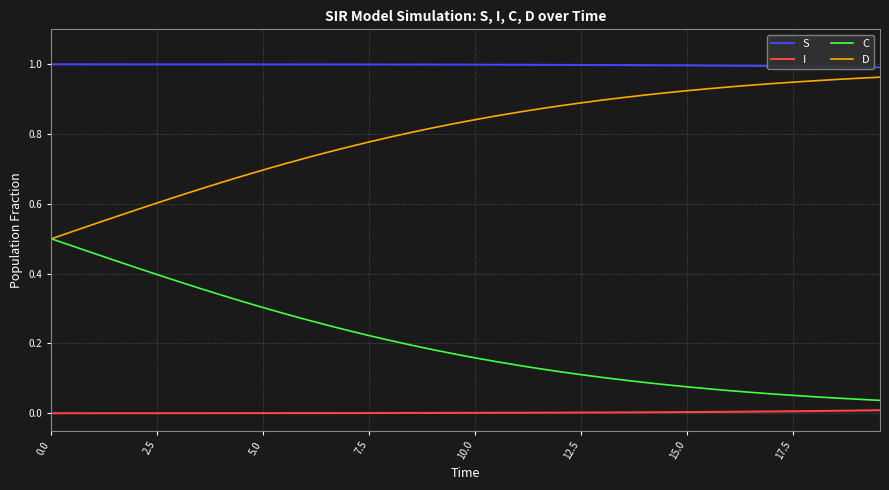

What is the sum of all S values?

39.9